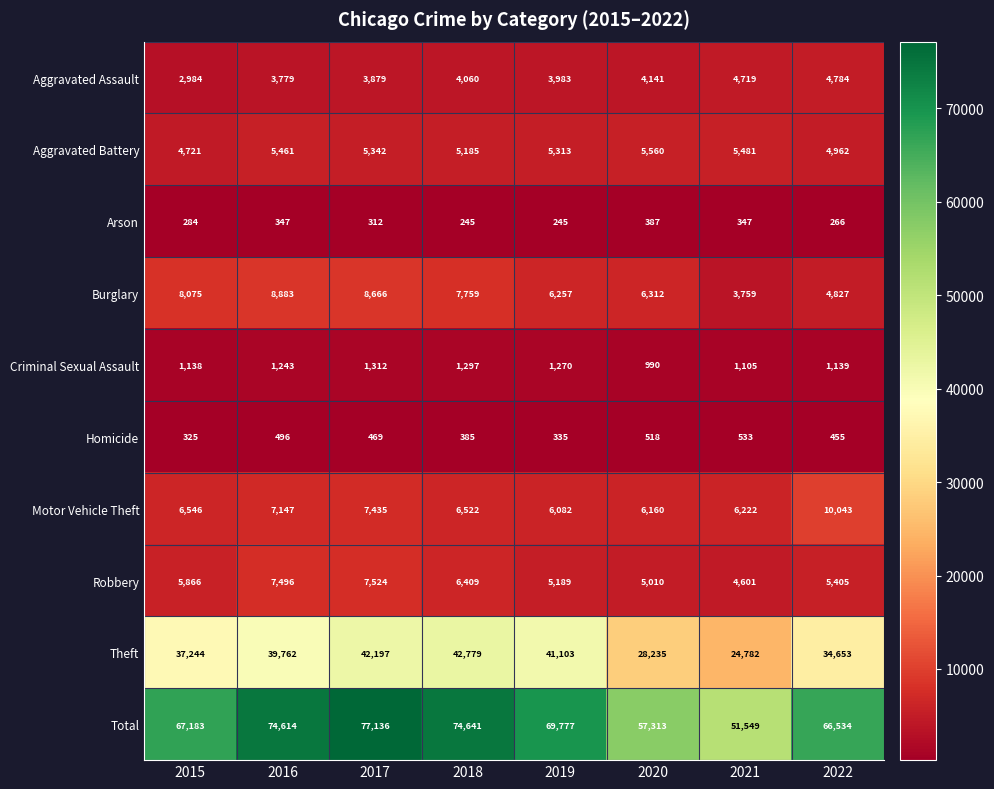

Between 2021 and 2022, which series saw the biggest shift?

Total